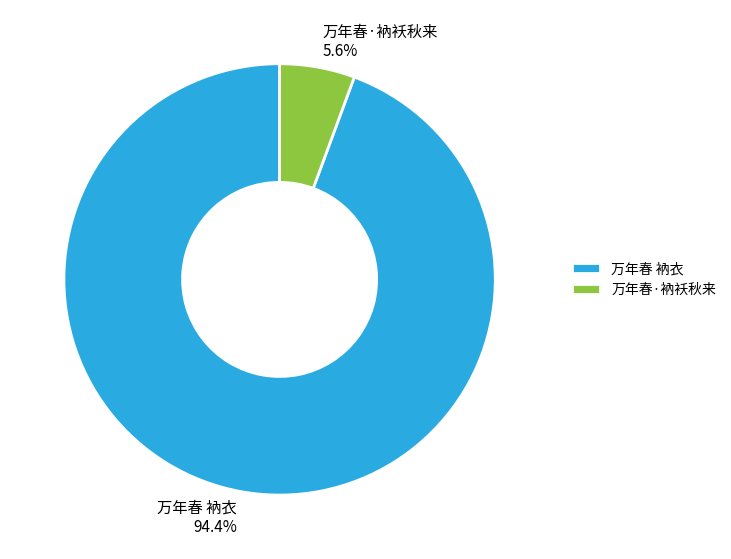

To the nearest percent, what is the difference between the largest and smallest slice percentages?

89%